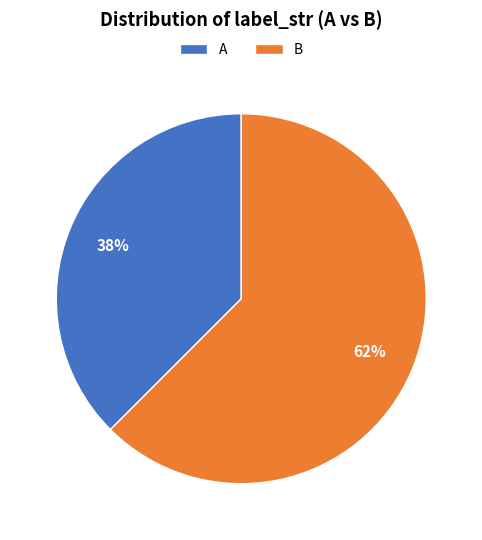

To the nearest percent, what is the combined percentage of A and B?

100%